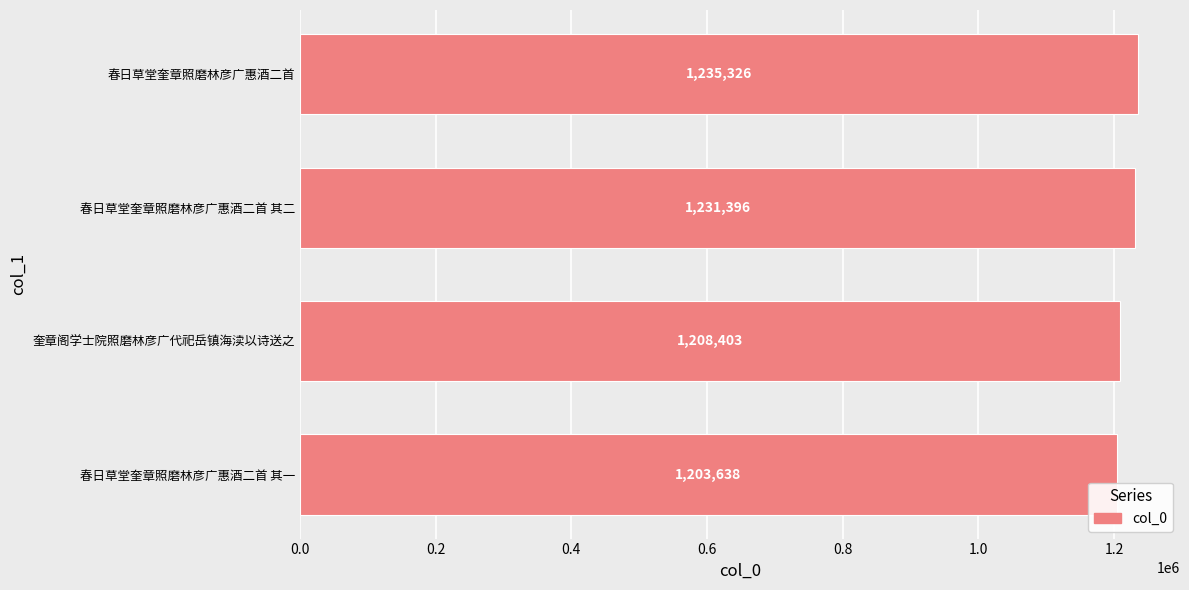

What is the ratio of the value at 奎章阁学士院照磨林彦广代祀岳镇海渎以诗送之 to the value at 春日草堂奎章照磨林彦广惠酒二首 其一?

1.0